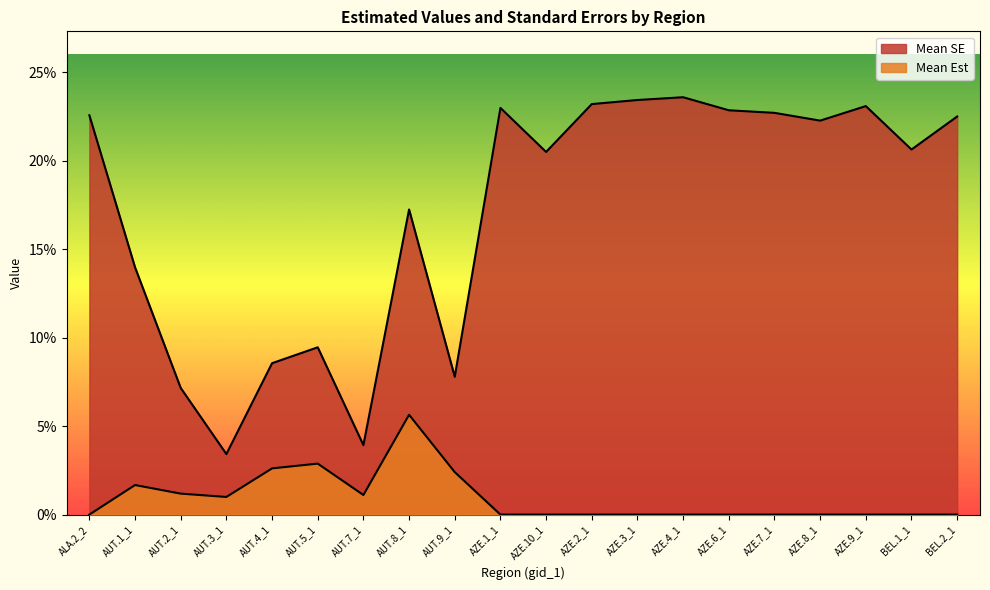

Does the chart have visible grid lines?

No